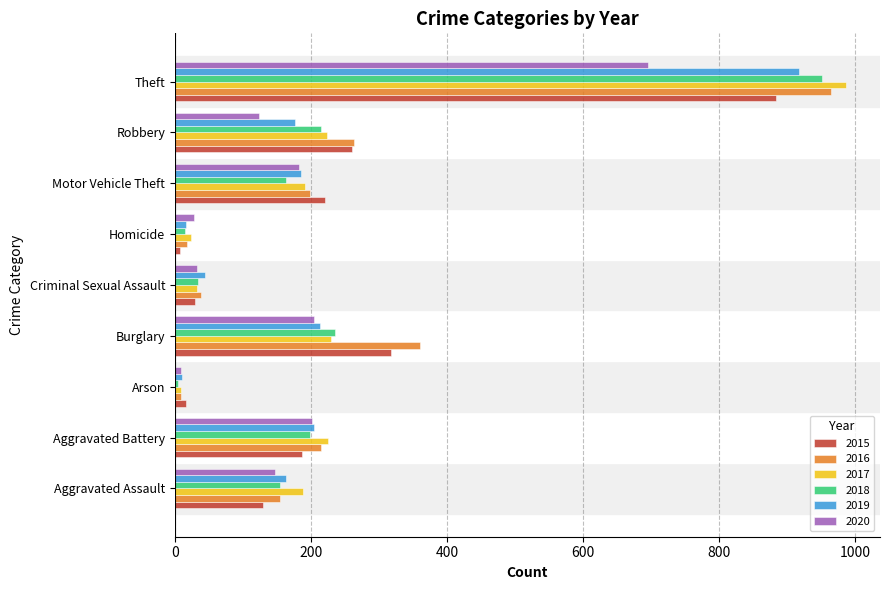

Which series has the largest range (max minus min)?

2017